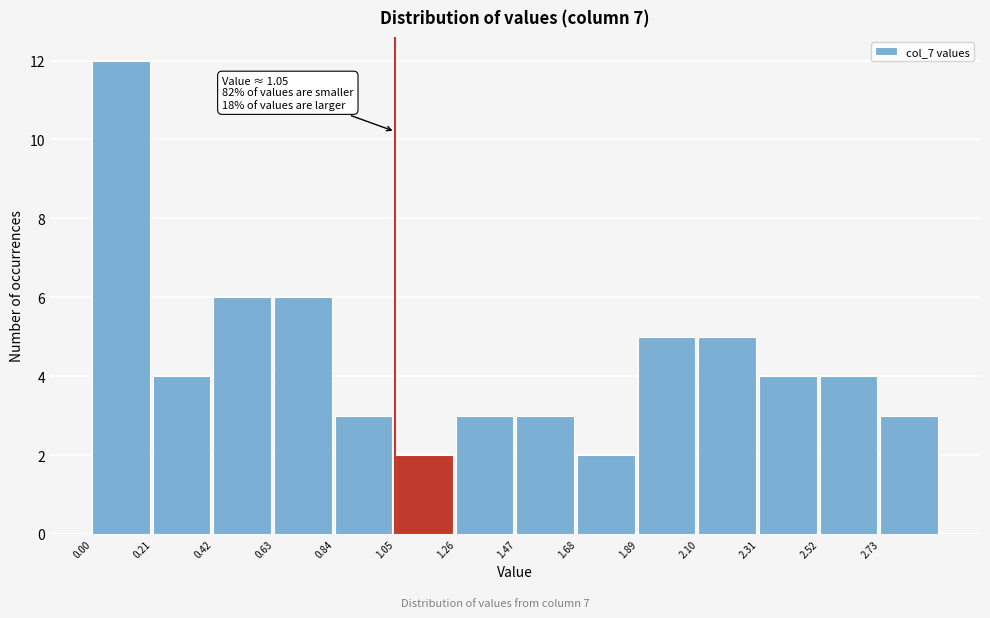

Which range on the x-axis has the tallest bar?

0.00 to 0.21